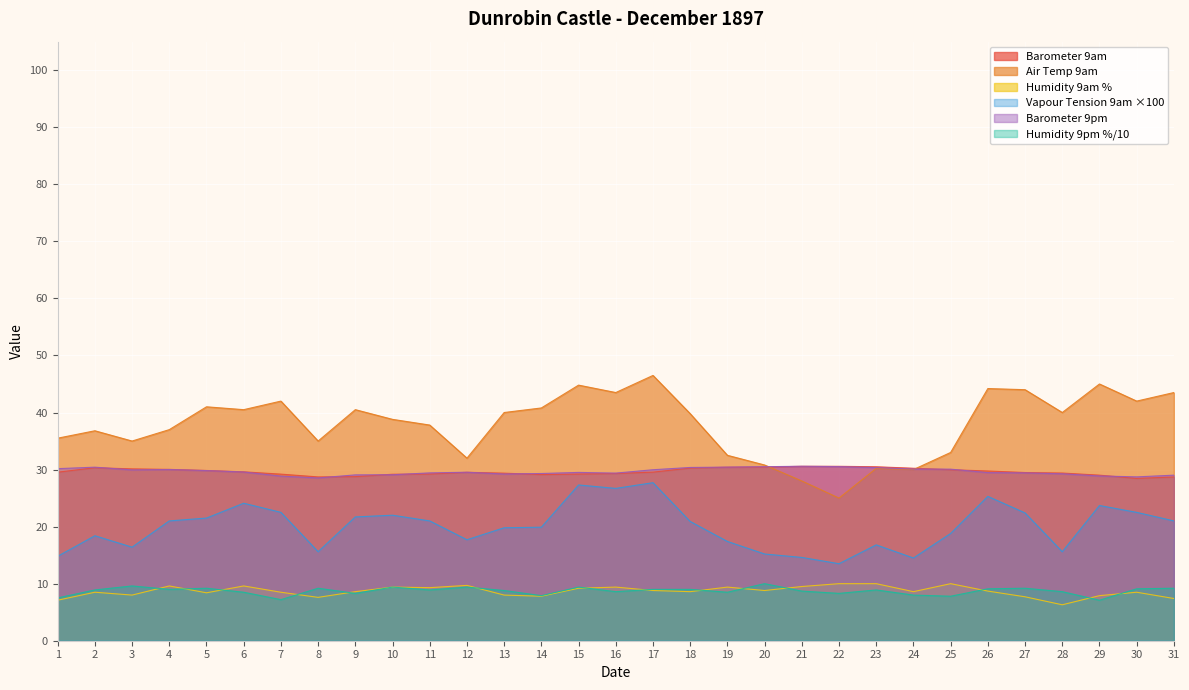

At which category does Air Temp 9am reach its first local valley?

3